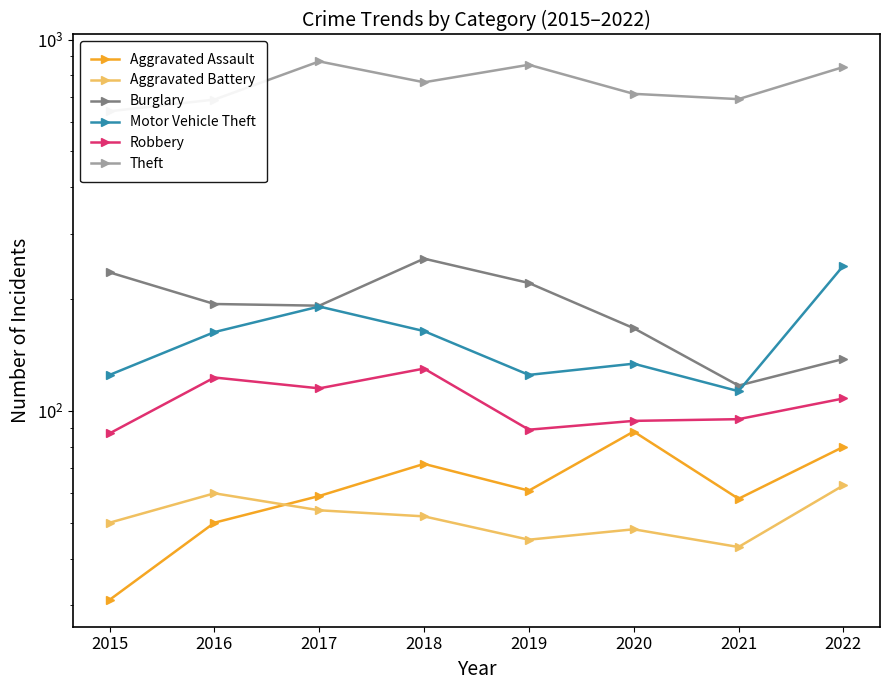

What is the smallest value displayed?

31